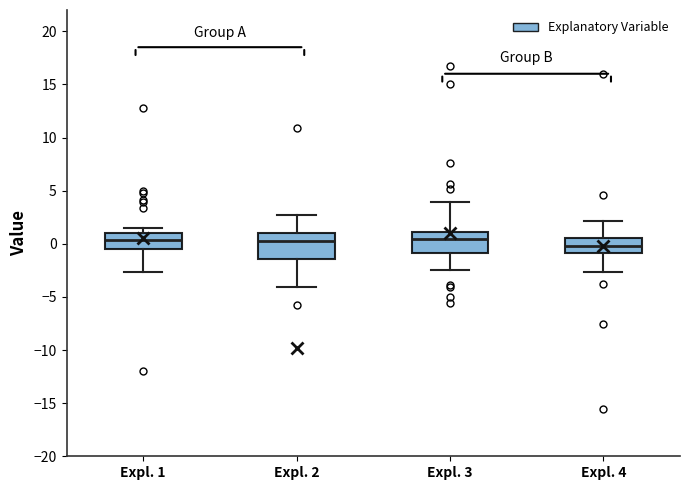

Where is the lower edge of the box for Expl. 3 on the y-axis? The values are not printed on the chart, so give them approximately, as read against the axis.

-1.0